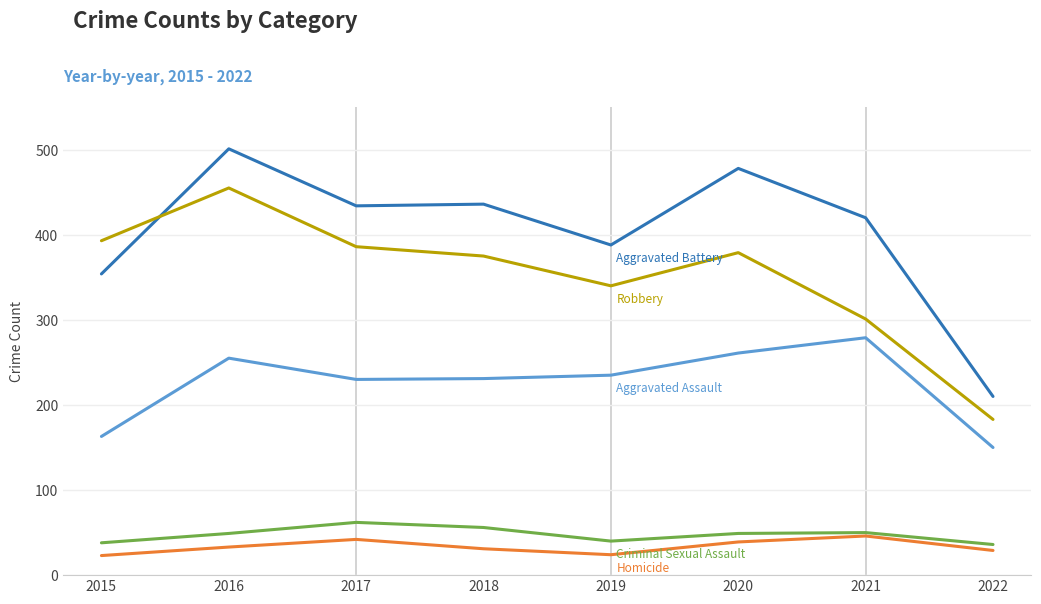

What is the spread (max minus min) of values at 2019?

364